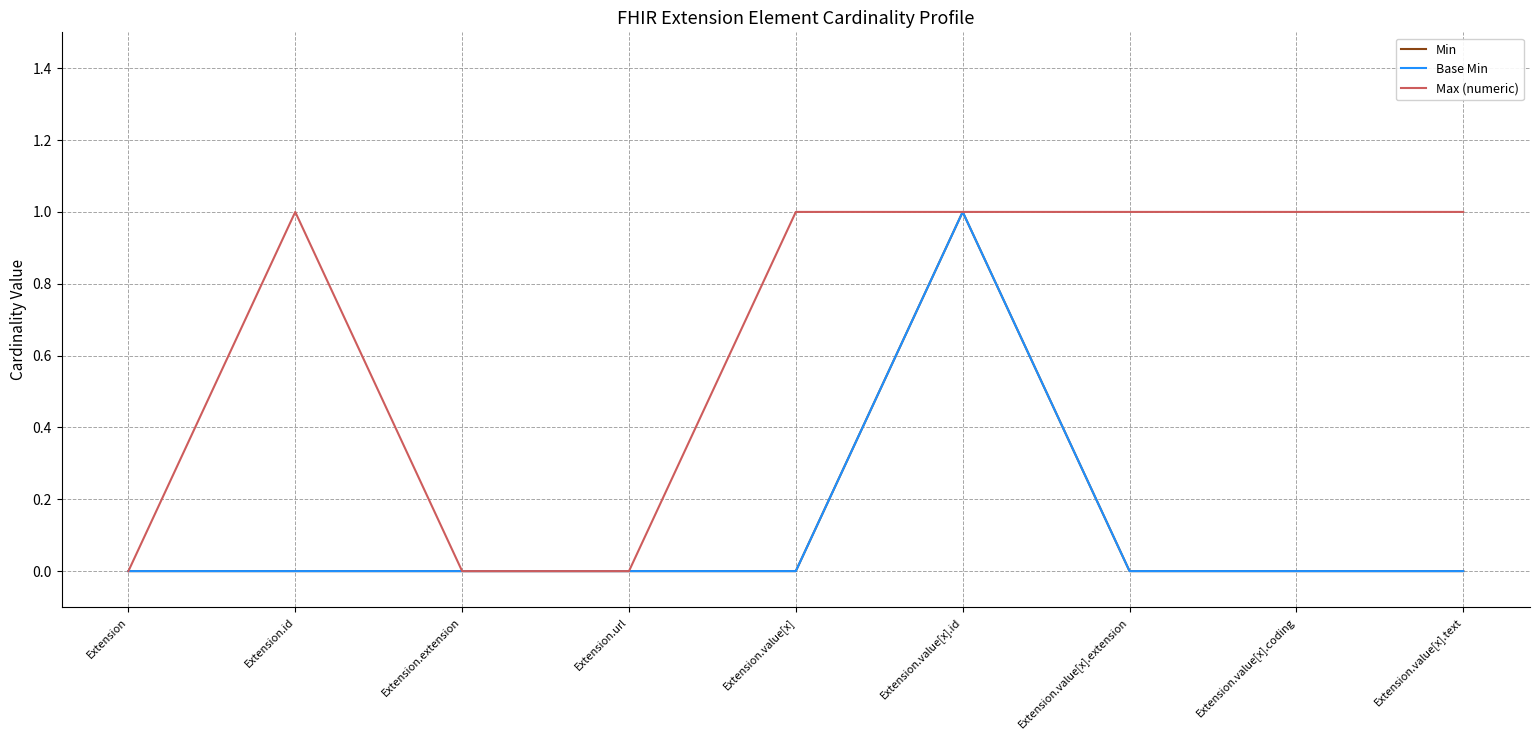

Is it true that Base Min equals -1 at Extension.id?

False